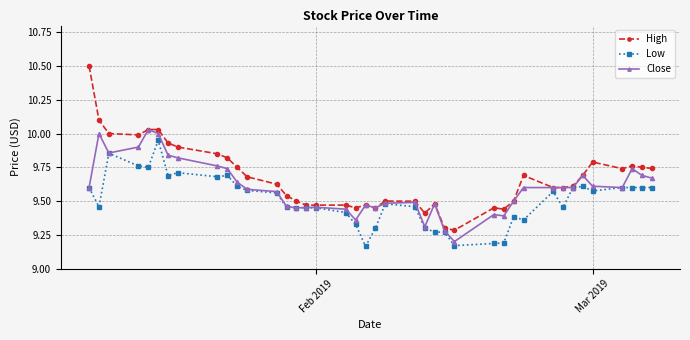

Rank the series by their maximum value, from highest to lowest.

High, Close, Low